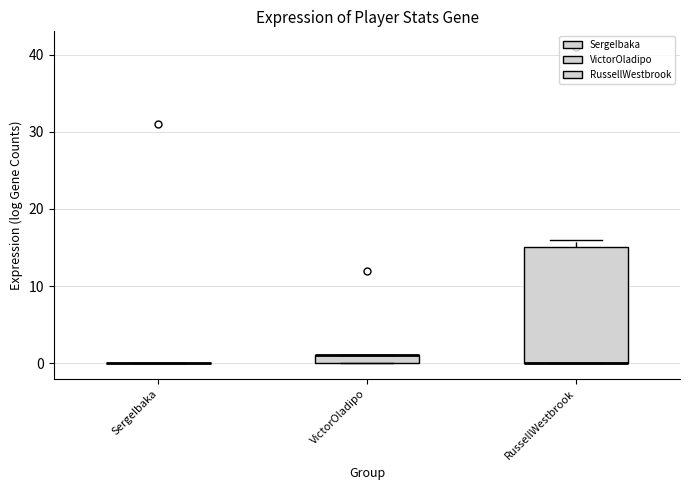

Where is the lower edge of the box for VictorOladipo on the y-axis? The values are not printed on the chart, so give them approximately, as read against the axis.

0